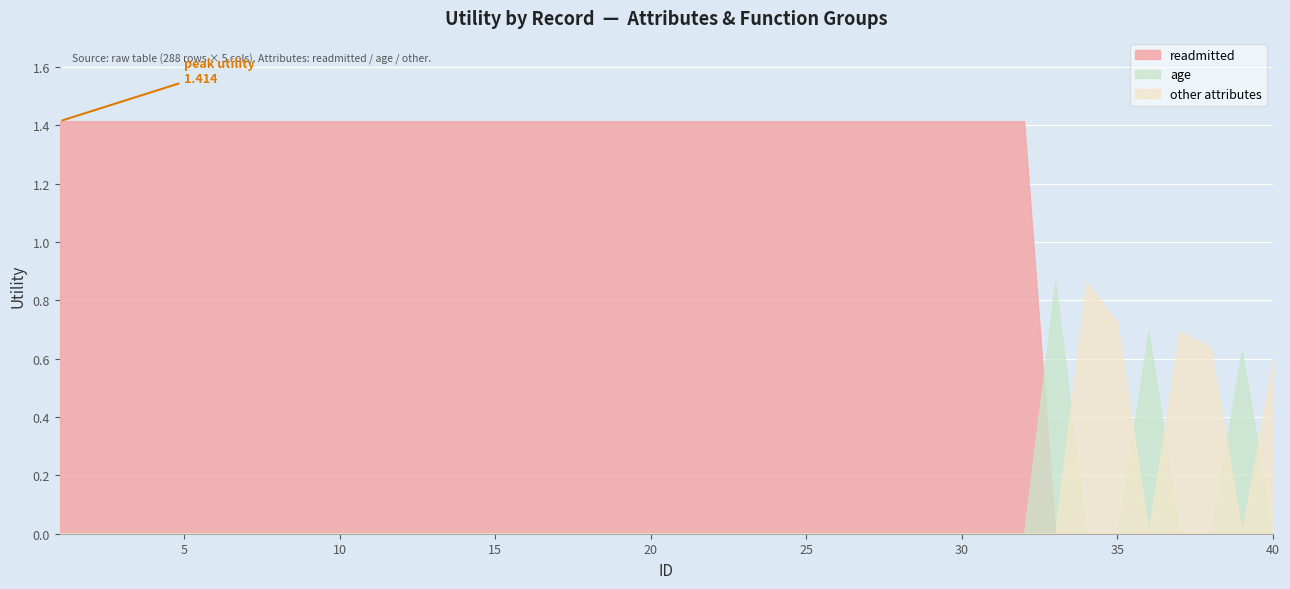

The chart shows a value of 1.4 at 16. True or false?

True